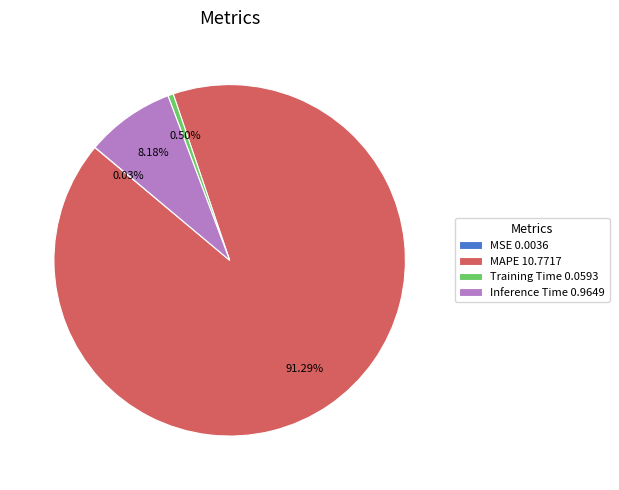

Which has a higher value, MAPE 10.7717 or Inference Time 0.9649?

MAPE 10.7717